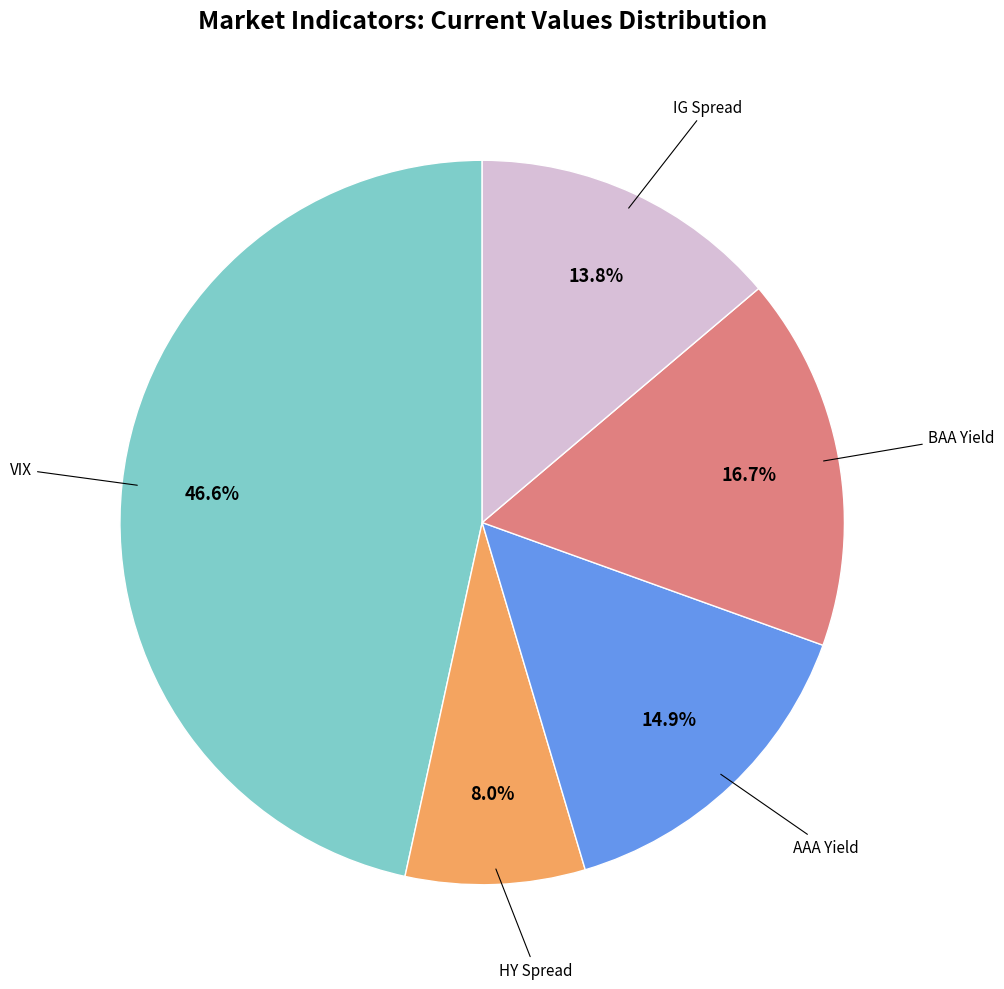

Does any single category account for the majority?

No